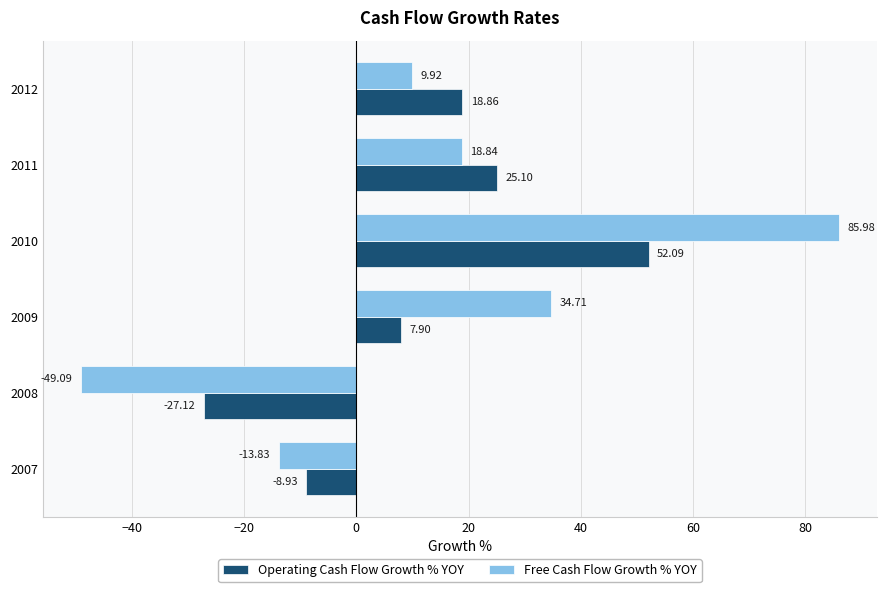

How many values in Operating Cash Flow Growth % YOY are below zero?

2